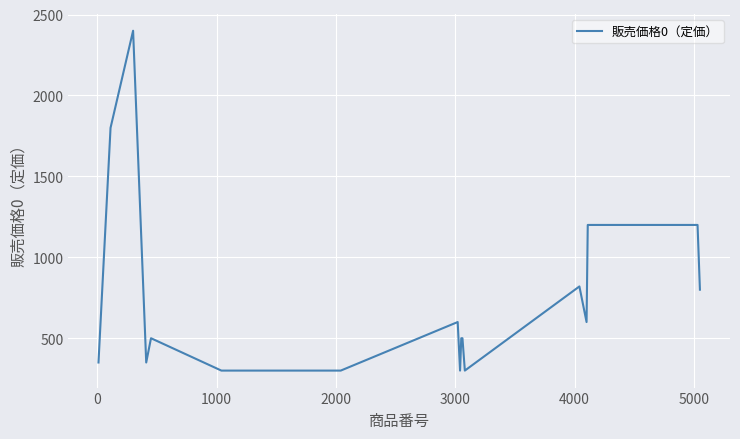

What is the difference between the maximum and minimum values?

2100